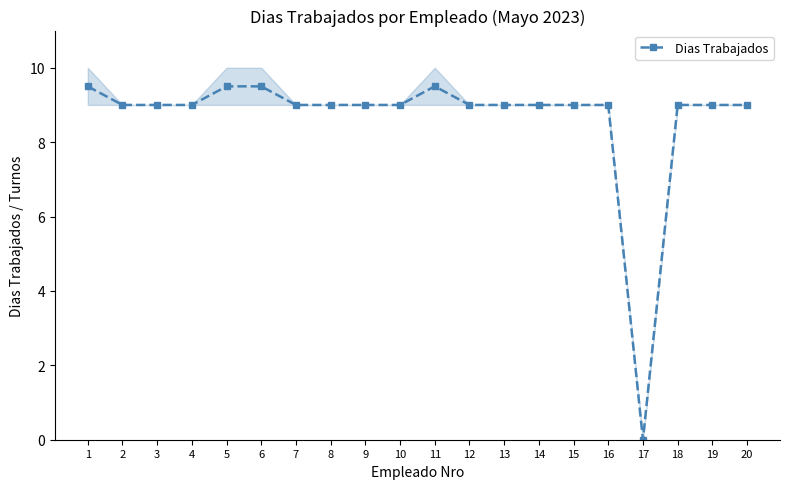

How many points are lower than both their immediate neighbors (excluding endpoints)?

1